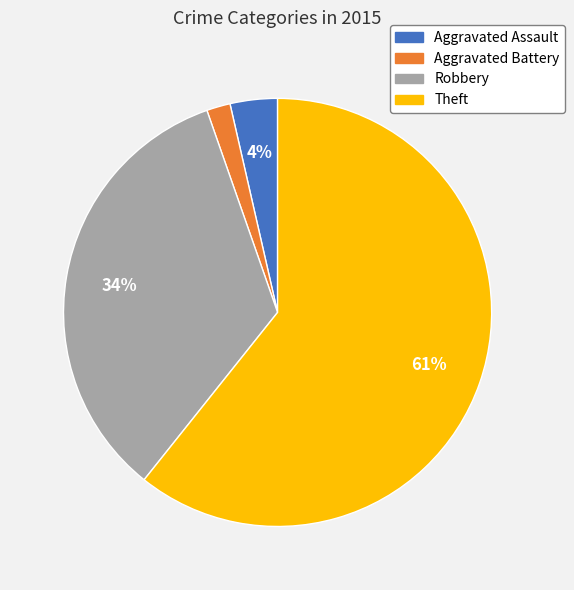

To the nearest percent, what percentage of the pie is Aggravated Assault?

4%